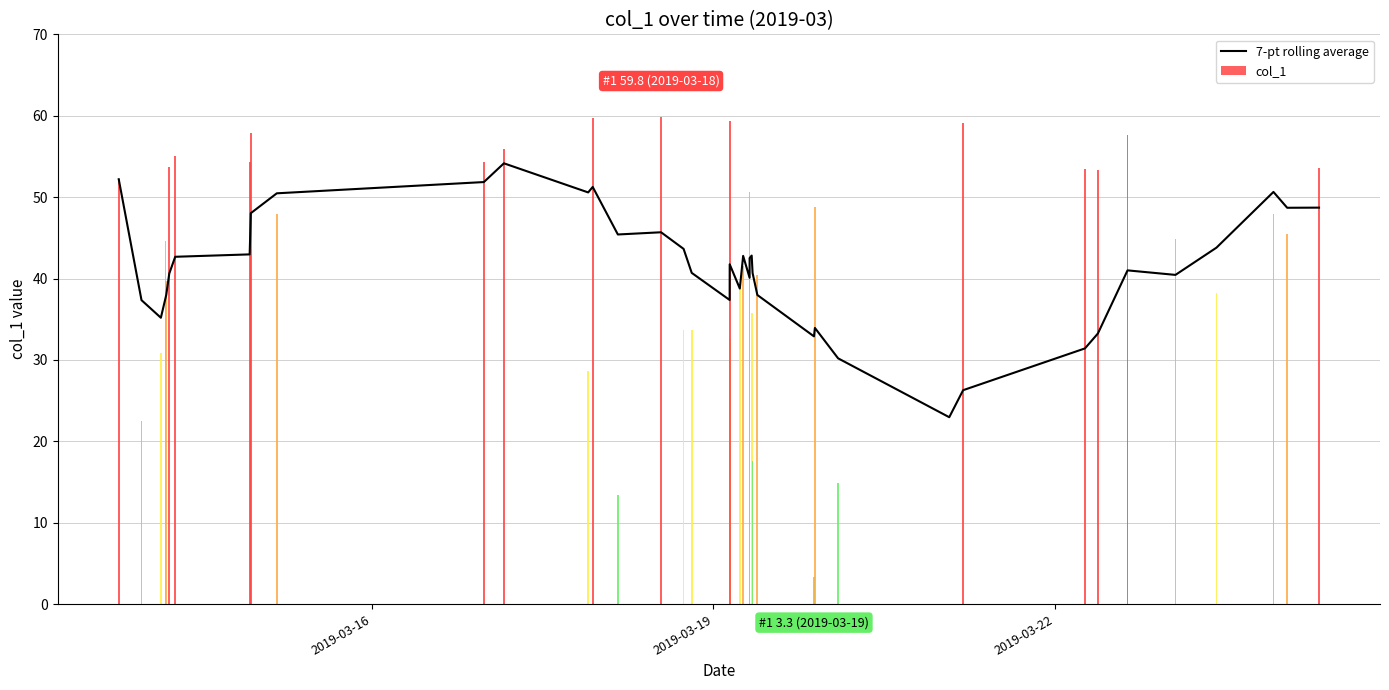

What is the minimum value for 7-pt rolling average?

23.0